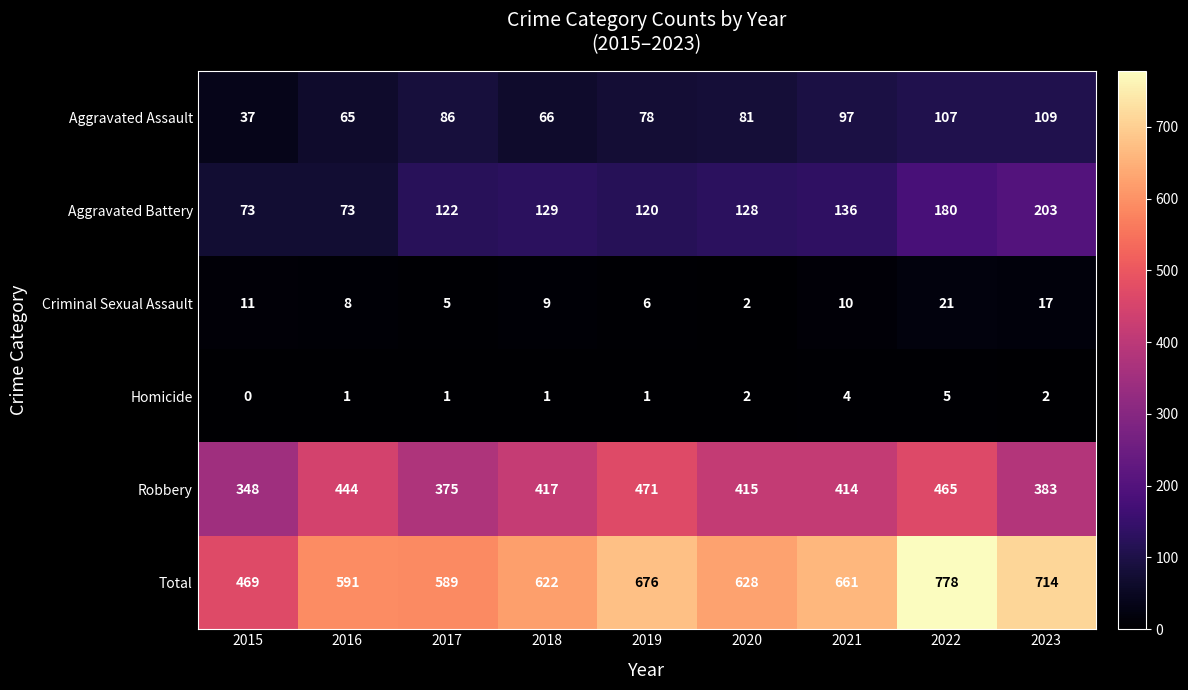

The Aggravated Assault series shows 101 at 2016. True or false?

False